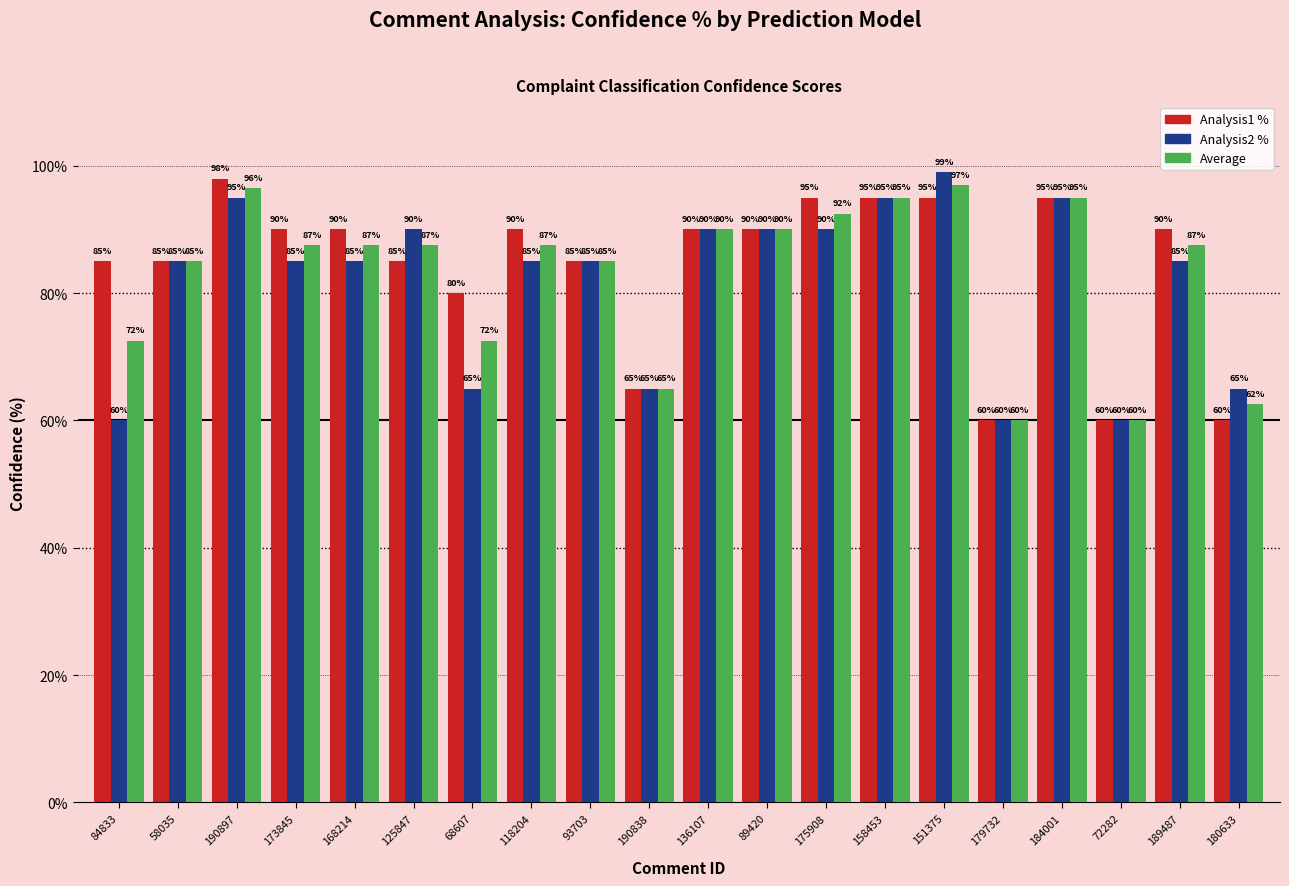

Rank the series by their average value, from highest to lowest.

Analysis1 %, Average, Analysis2 %